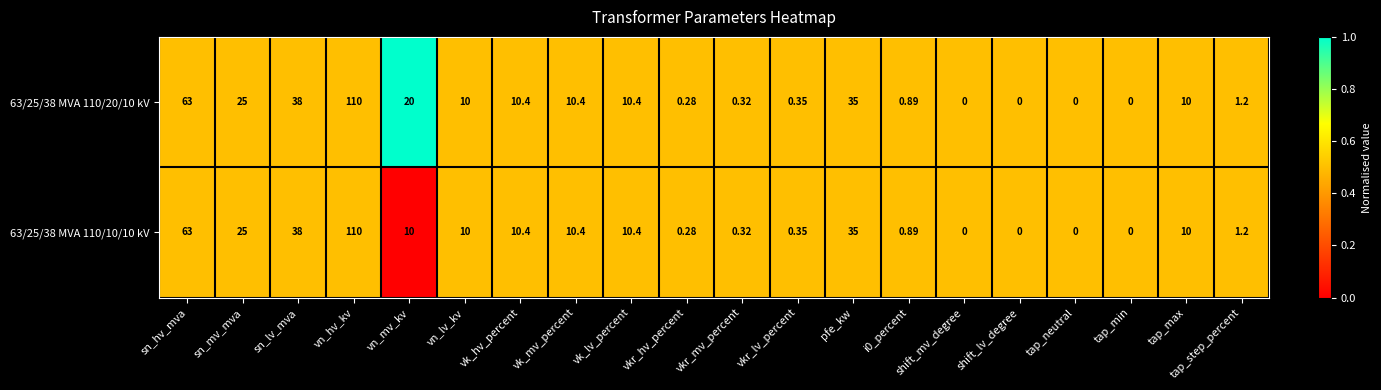

Which category has the highest value in the 63/25/38 MVA 110/20/10 kV series?

vn_hv_kv